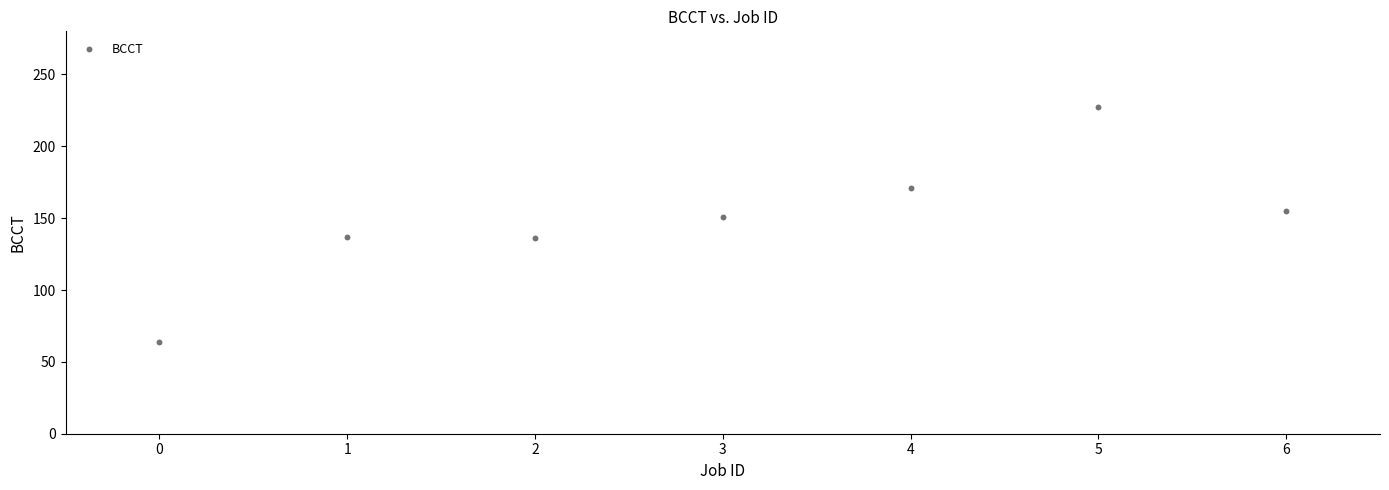

What is the average Y value?

149